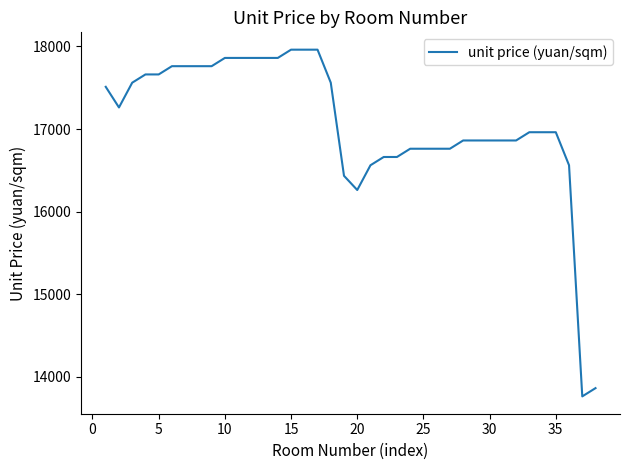

How many lines are shown in the chart?

1